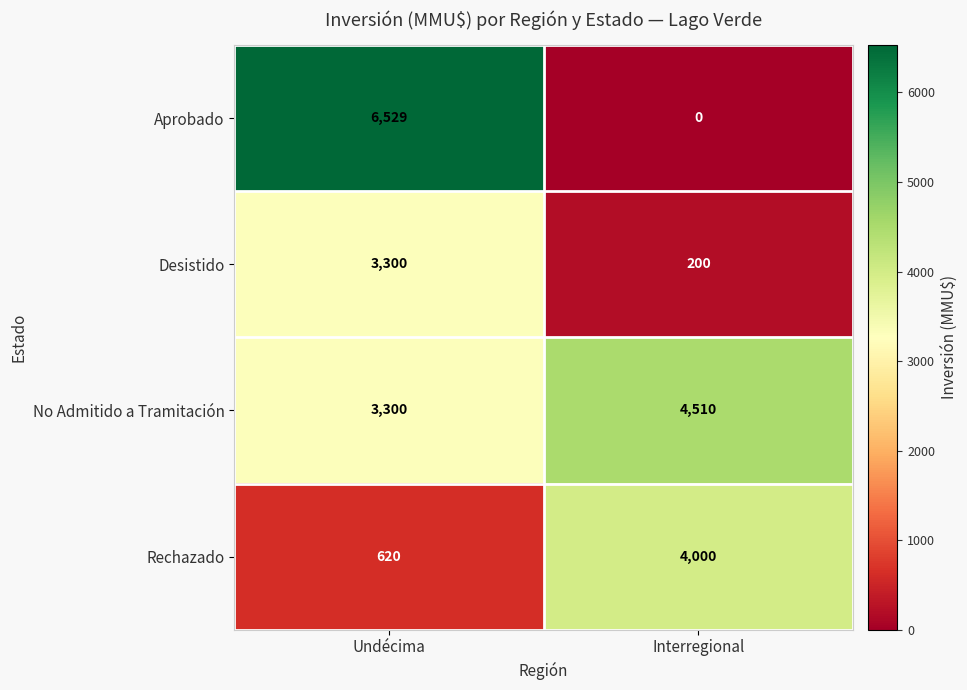

List the series in order of their peak value, highest first.

Aprobado, No Admitido a Tramitación, Rechazado, Desistido